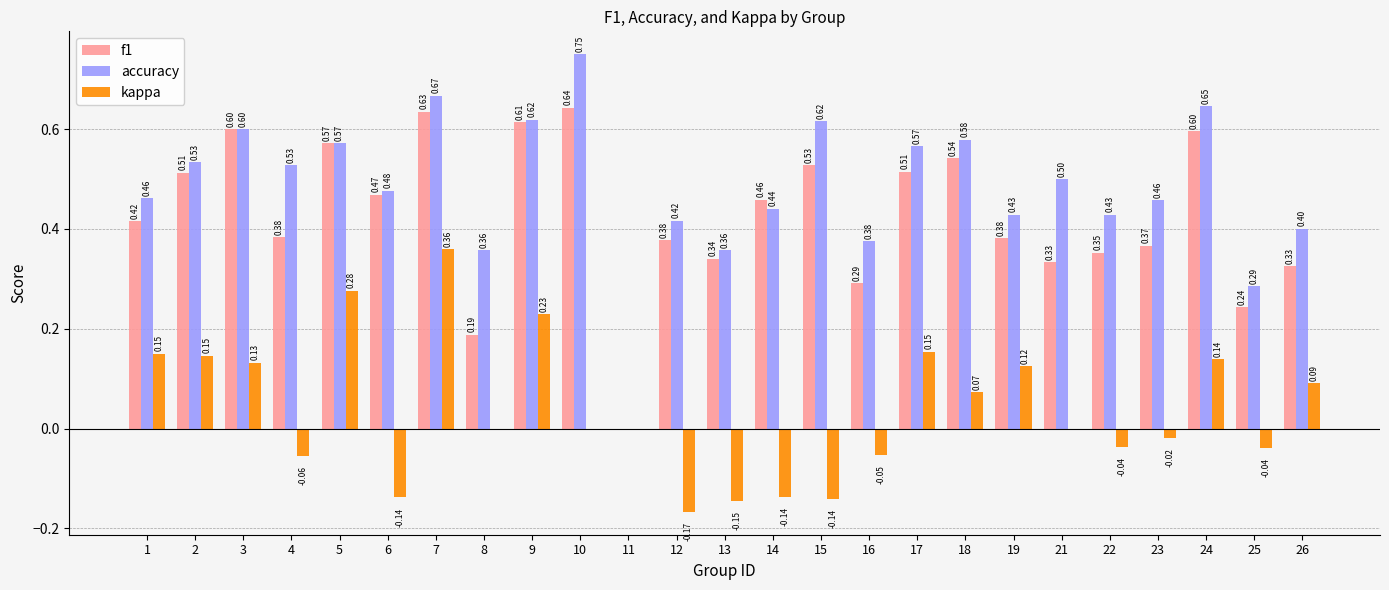

What is the sum of the accuracy values at 18 and 1?

1.0